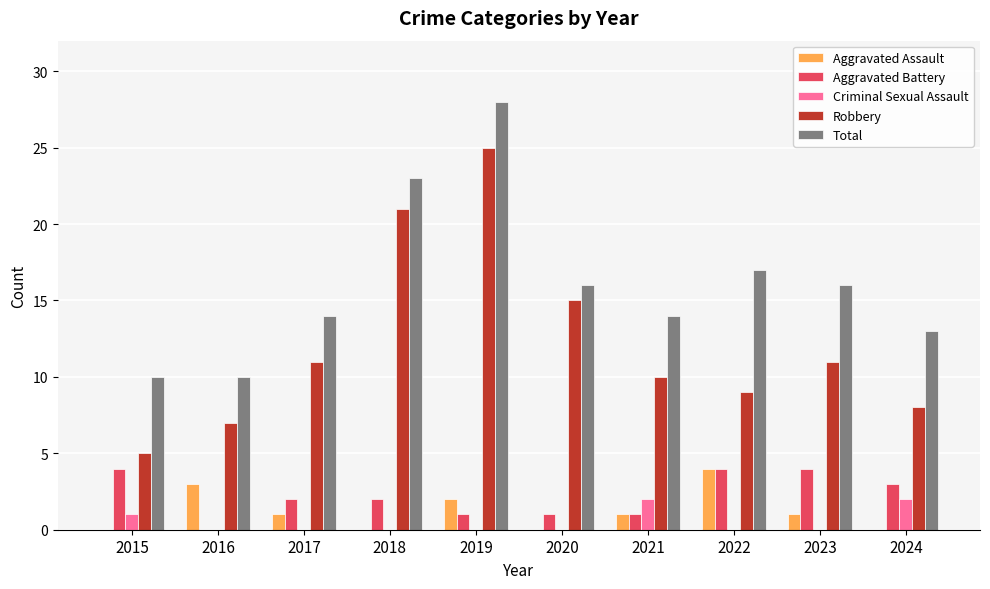

Reading left to right, extract all data points from this chart.

Aggravated Assault: 0	3	1	0	2	0	1	4	1	0
Aggravated Battery: 4	0	2	2	1	1	1	4	4	3
Criminal Sexual Assault: 1	0	0	0	0	0	2	0	0	2
Robbery: 5	7	11	21	25	15	10	9	11	8
Total: 10	10	14	23	28	16	14	17	16	13